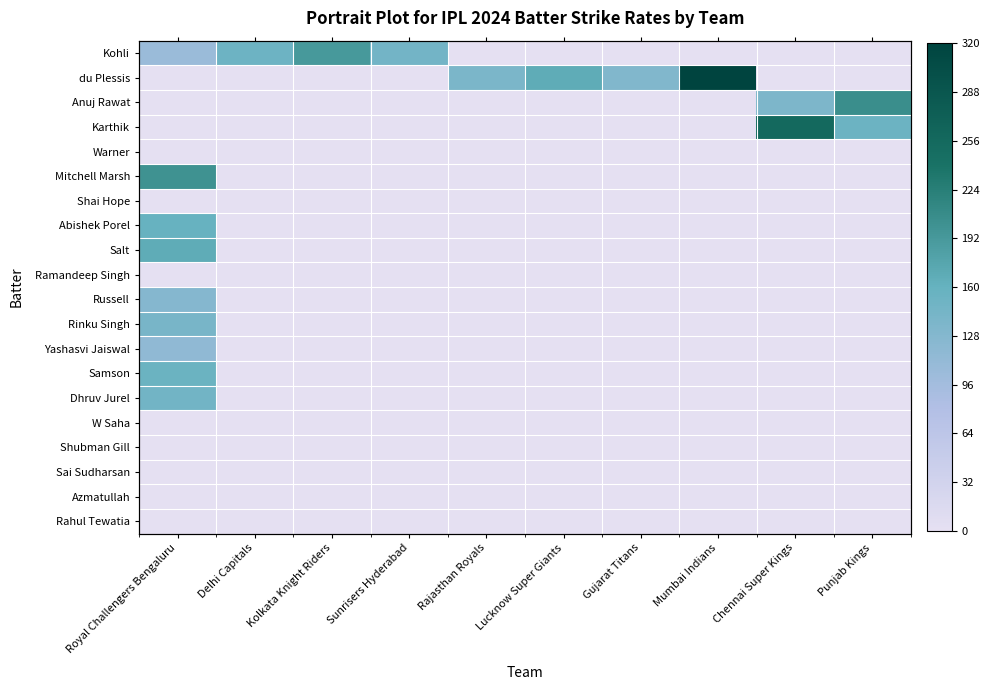

Which category has the highest value in the du Plessis series?

Mumbai Indians